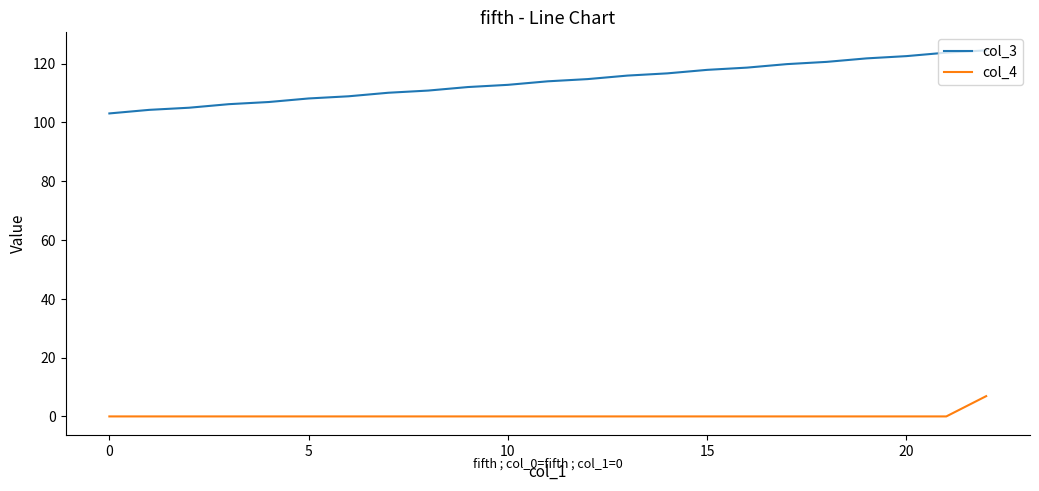

True or false: col_4 and col_3 intersect in this chart.

False